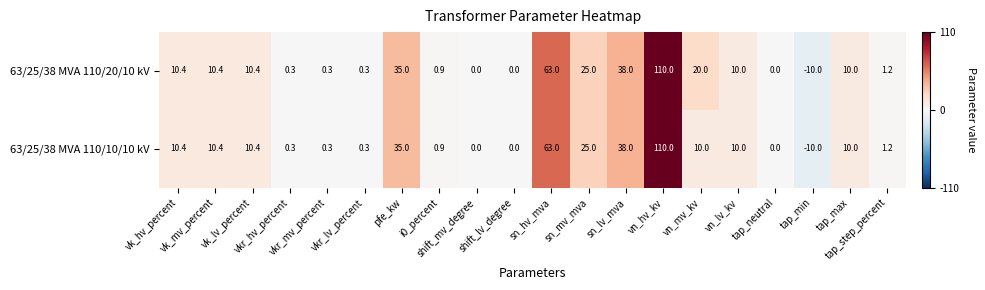

Count the number of categories in the chart.

20